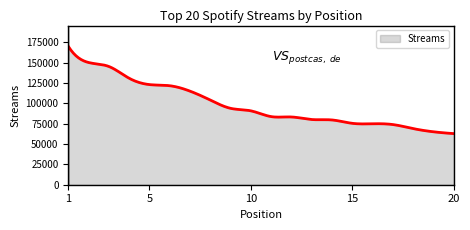

What is the minimum value shown in the chart?

62832.0